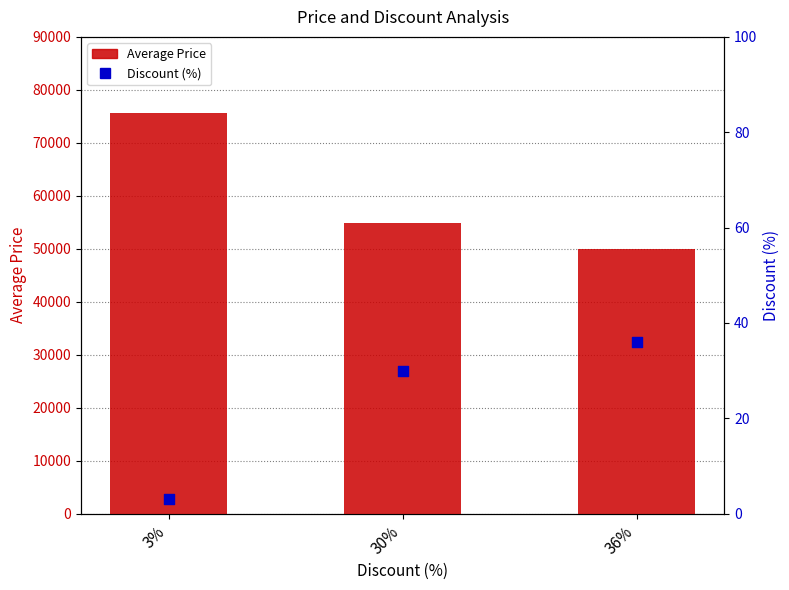

What are all the series names shown in the legend?

Average Price, Discount (%)